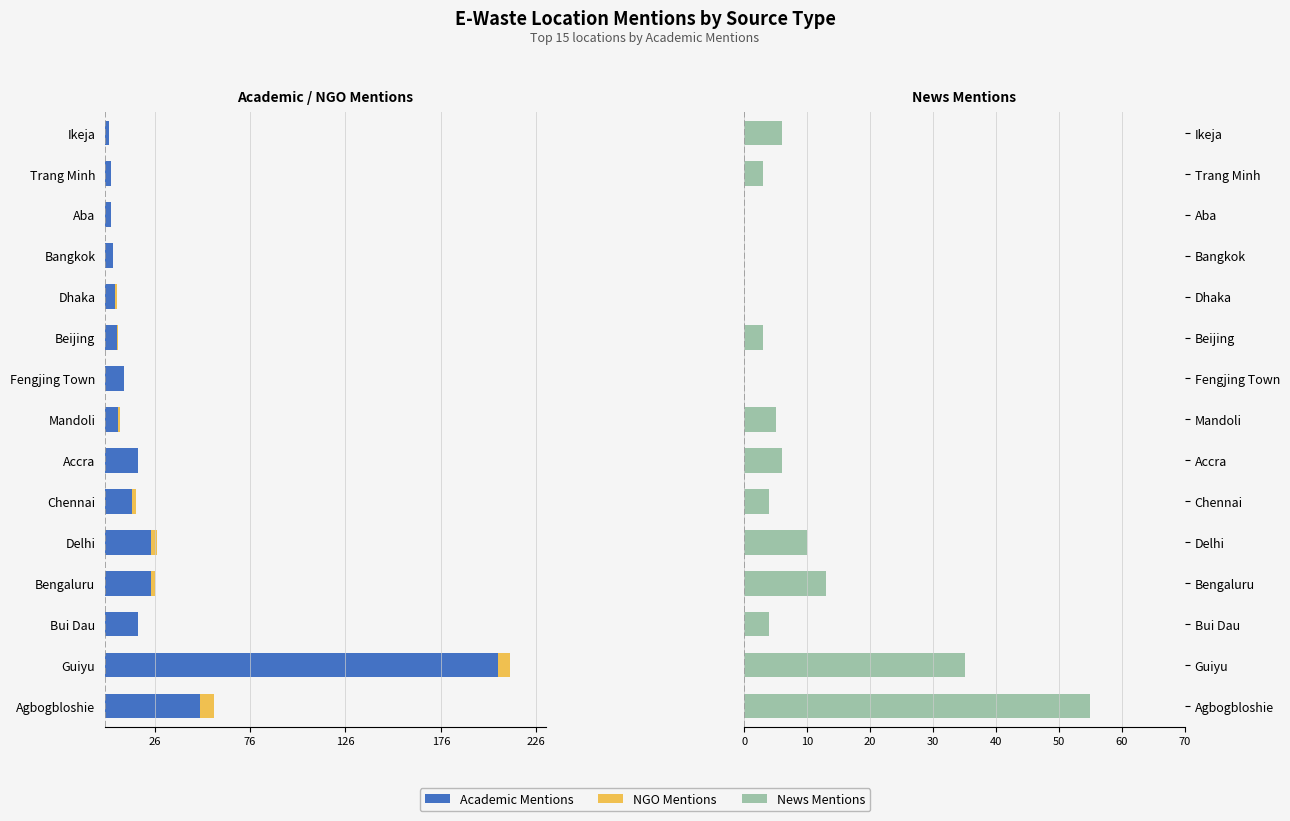

Where is NGO Mentions nearest to the value -3?

Delhi